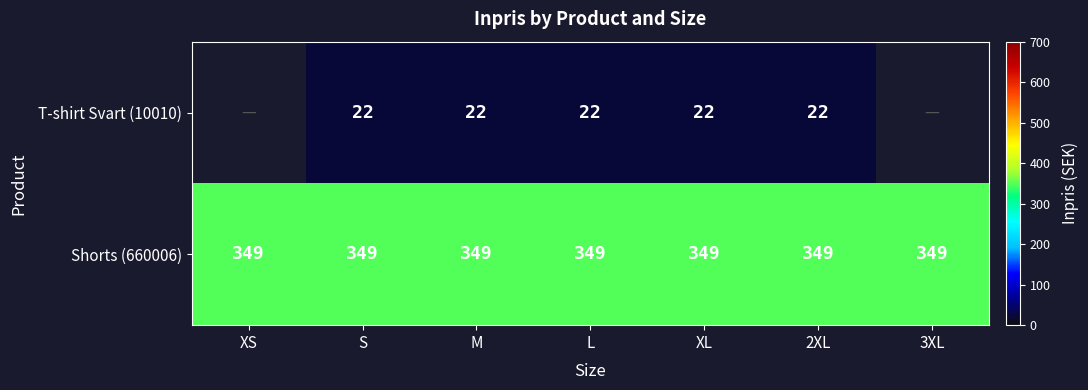

Is the value of Shorts (660006) at L greater than the value of T-shirt Svart (10010) at L?

Yes